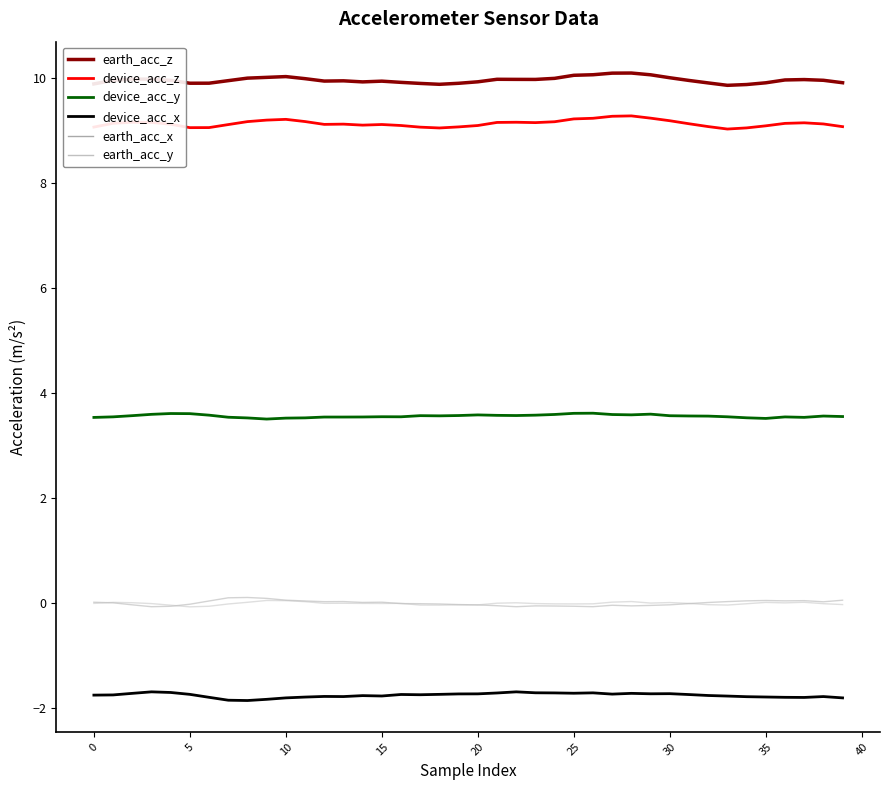

What is the minimum value shown in the chart?

-1.9